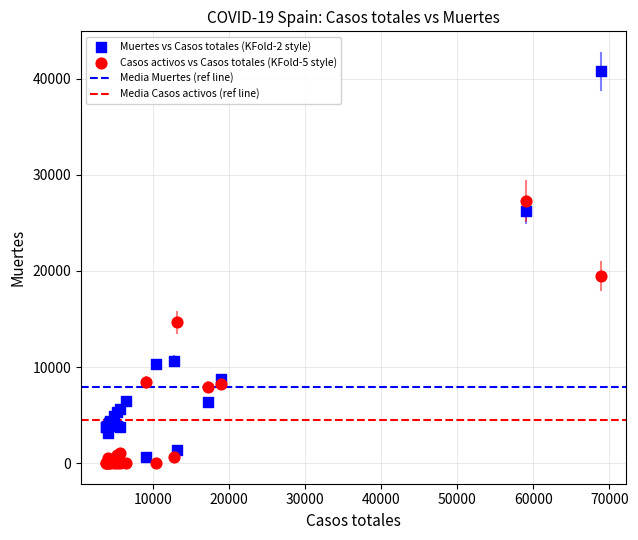

What is the X range (max minus min) for the scatter plot?

65077